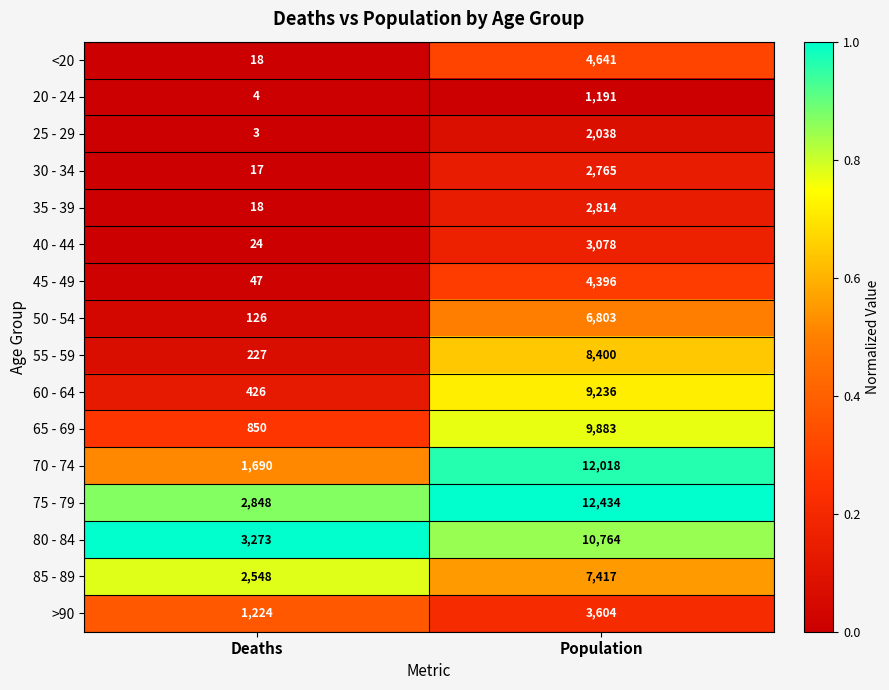

Between Deaths and Population, which series saw the biggest shift?

70 - 74